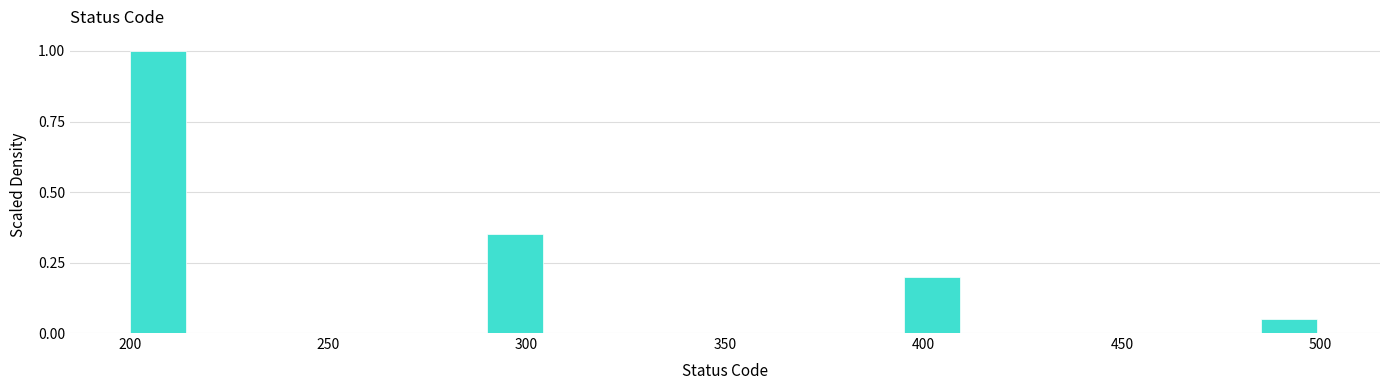

Read against the x-axis, roughly where is the centre of the tallest bar?

205